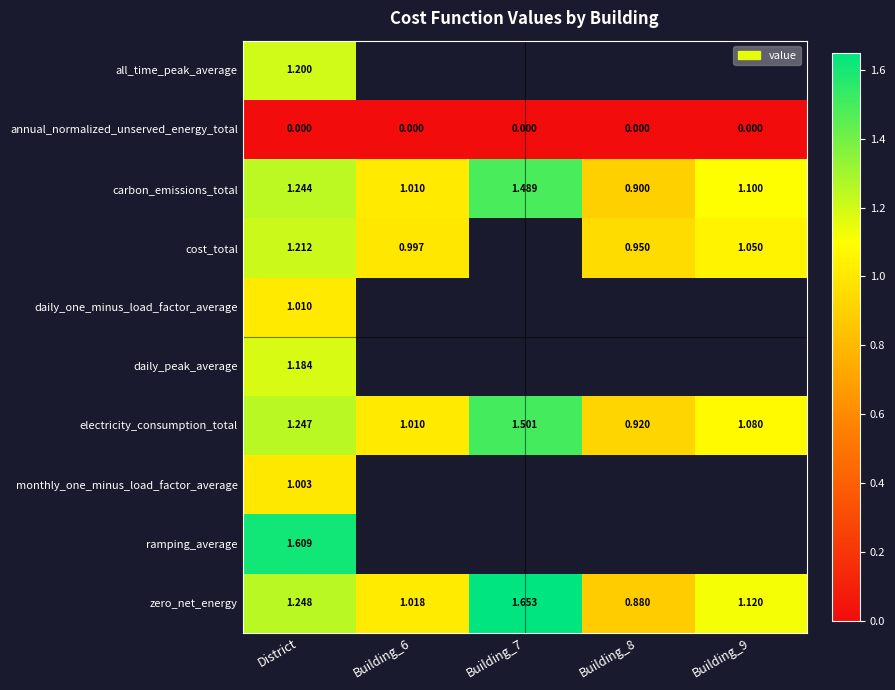

True or false: zero_net_energy has a value of 0.5 at Building_6.

False